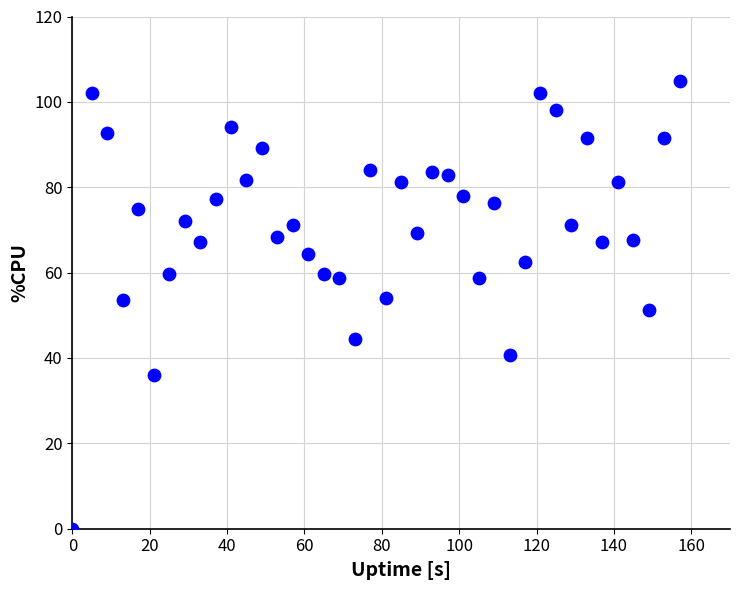

How many points are shown in the scatter plot?

40